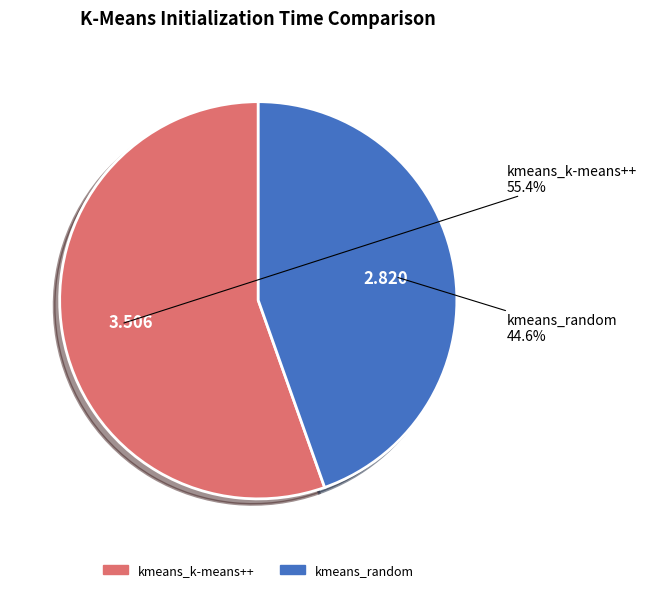

How many segments does this pie chart have?

2